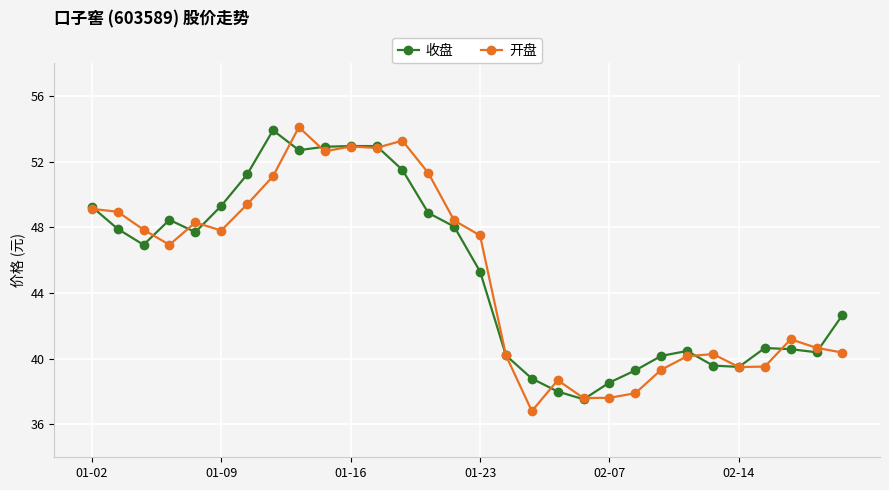

What is the value of the 开盘 point at the 27th from the left?

39.5